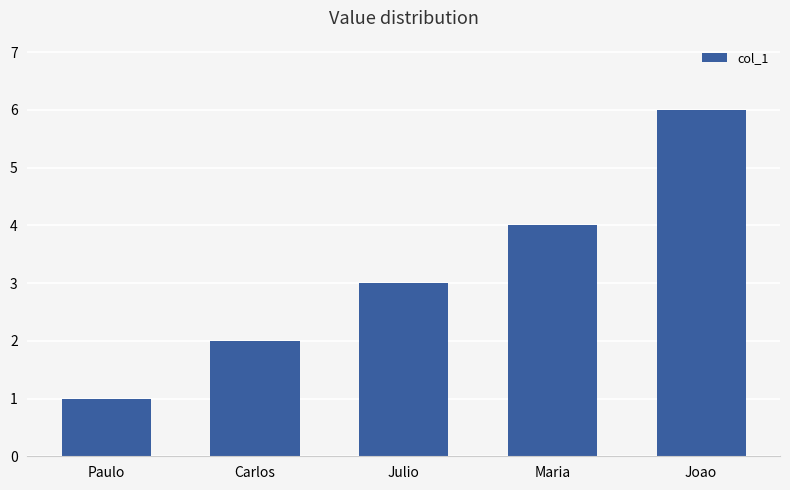

Rank the categories by value from highest to lowest.

Joao, Maria, Julio, Carlos, Paulo